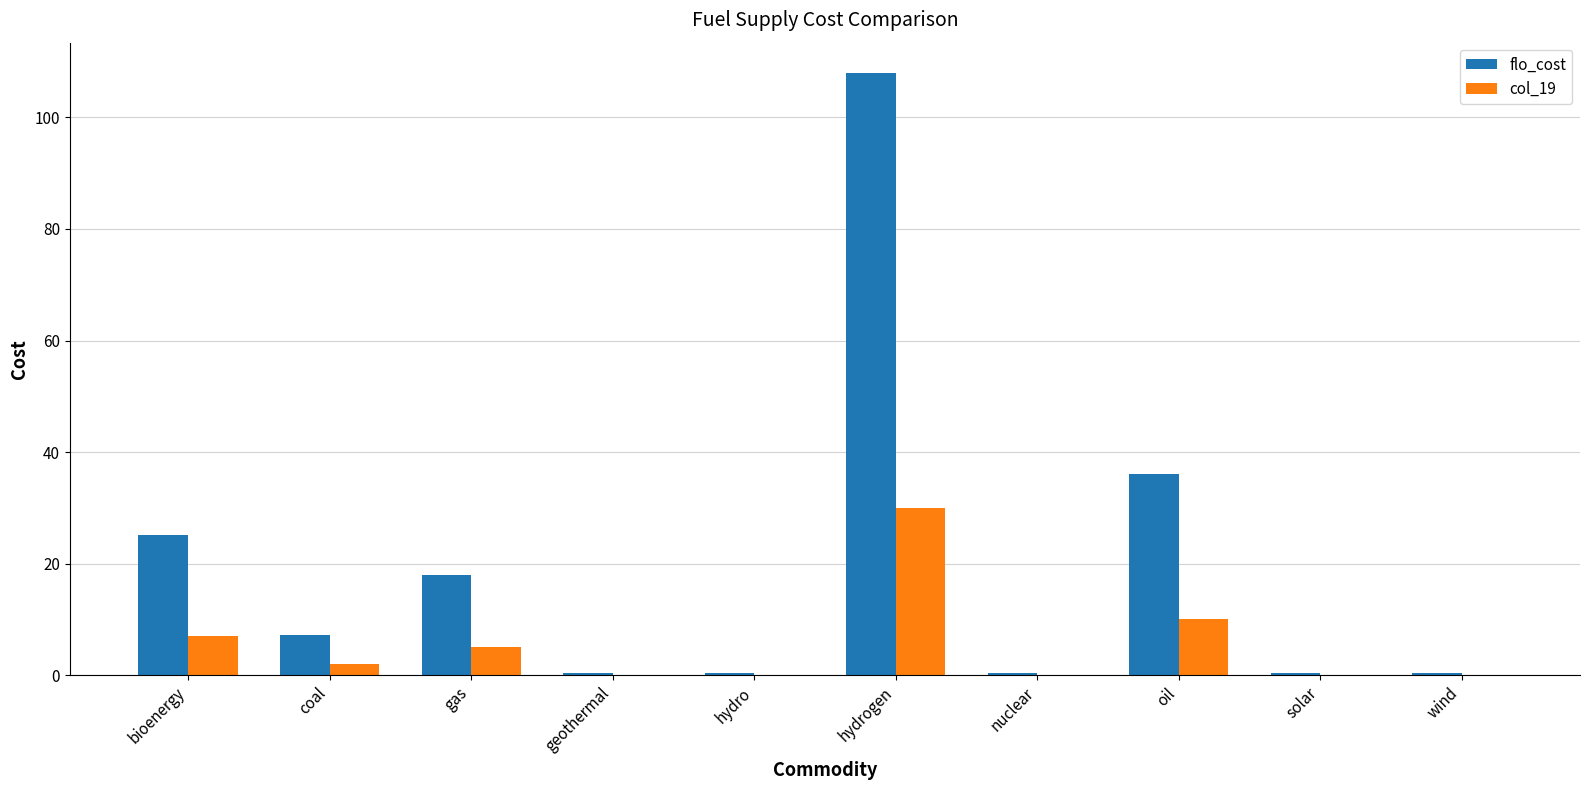

What is the sum of the flo_cost values at hydrogen and coal?

115.2